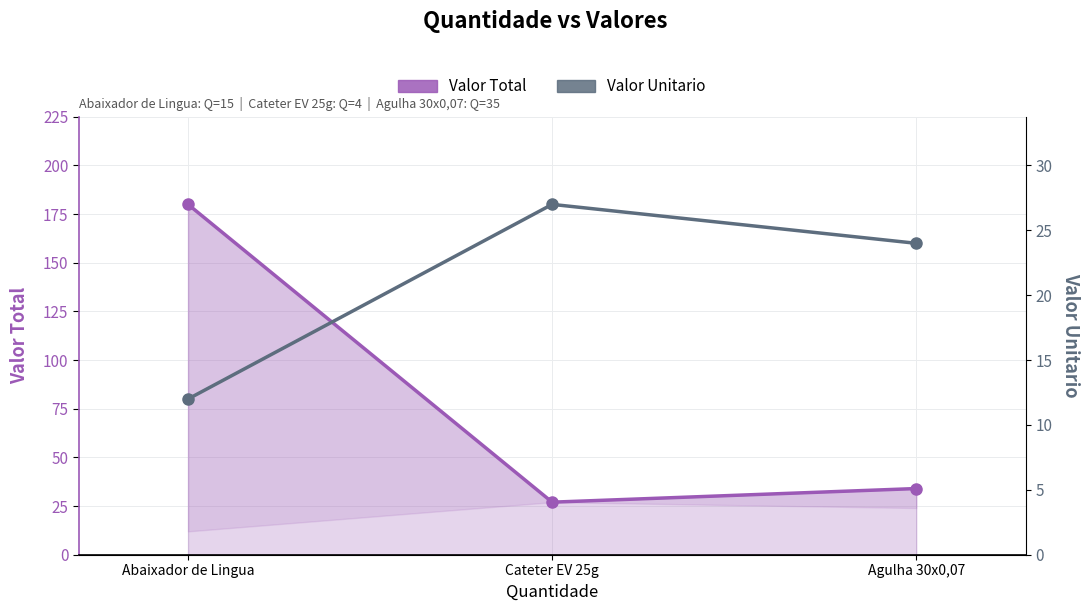

At which category is the sum across all series the highest?

Abaixador de Lingua